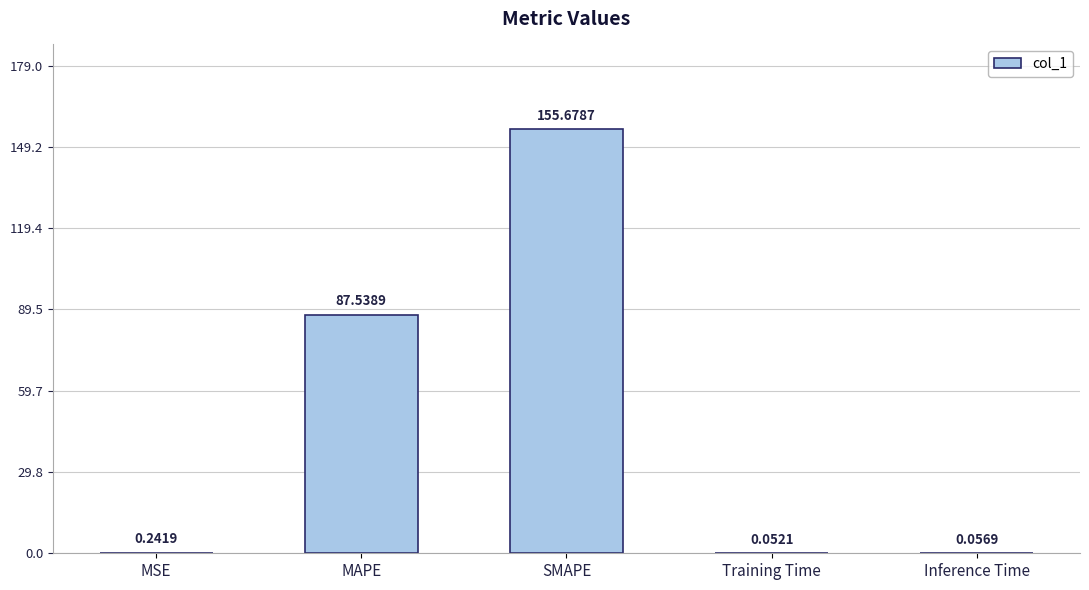

What is the sum of all values?

243.6